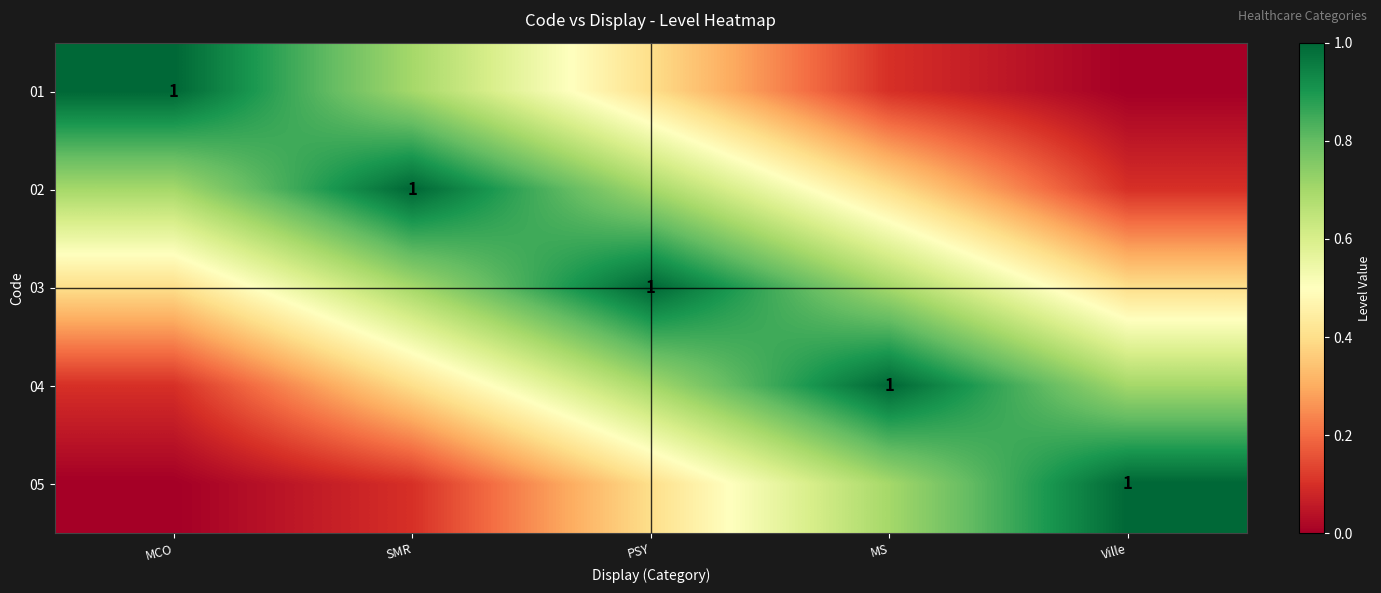

At SMR, list the series in order from largest to smallest.

02, 01, 03, 04, 05